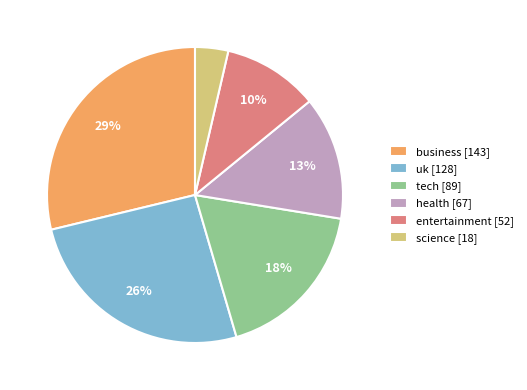

Does science account for over 50% of the chart?

No